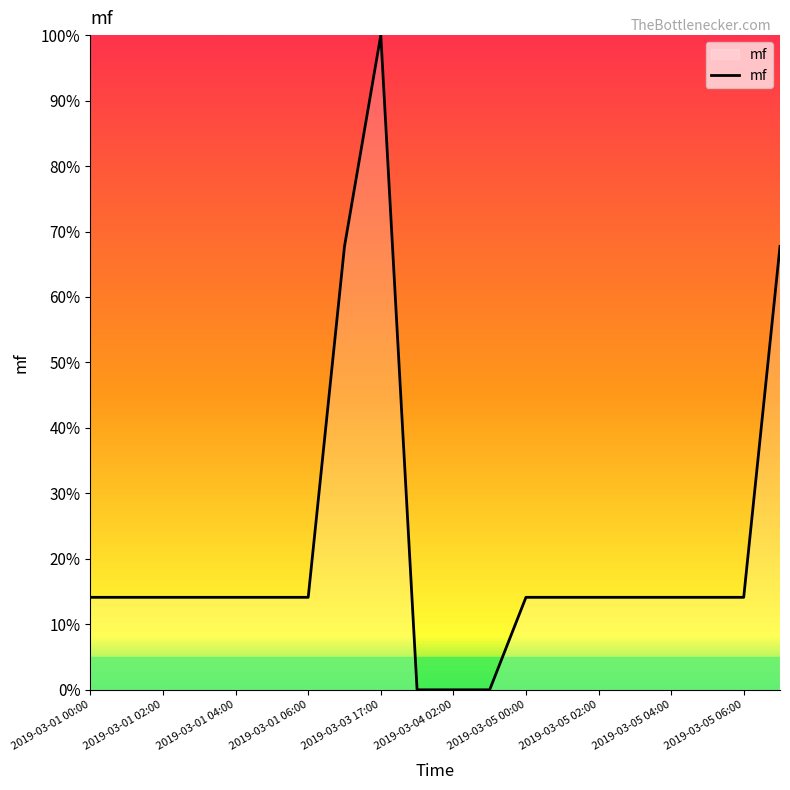

What is the maximum value shown in the chart?

100.0